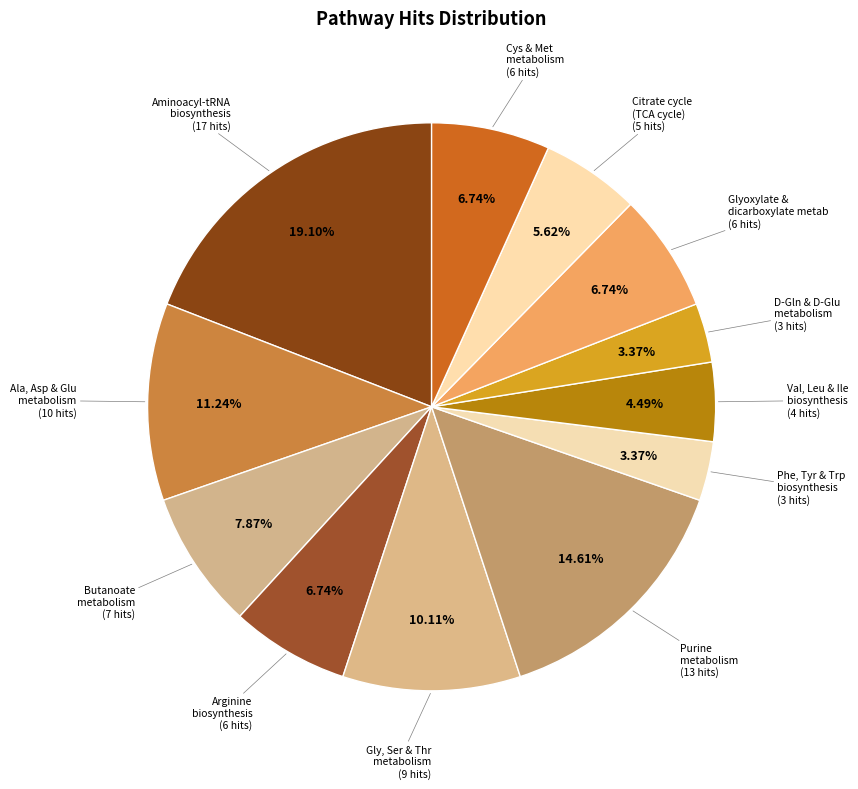

What is the ratio of the value at Val, Leu & Ile biosynthesis to the value at Butanoate metabolism?

0.6